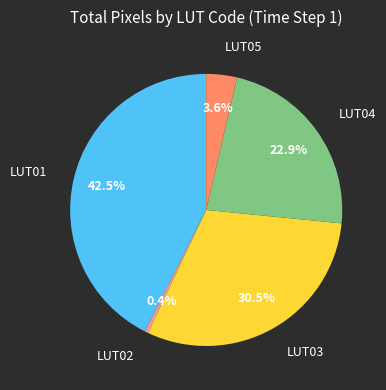

To the nearest percent, what is the difference between the LUT04 and LUT02 slice percentages?

23%